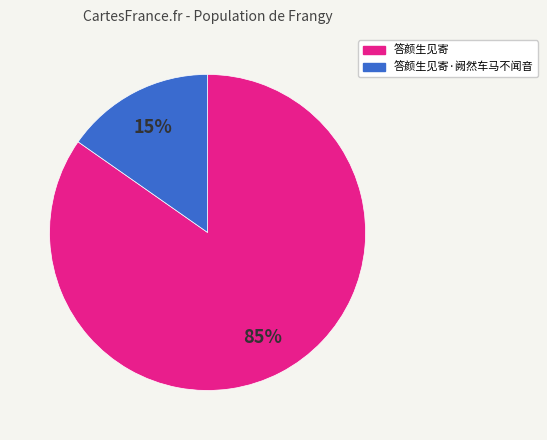

To the nearest percent, what is the average slice percentage?

50%